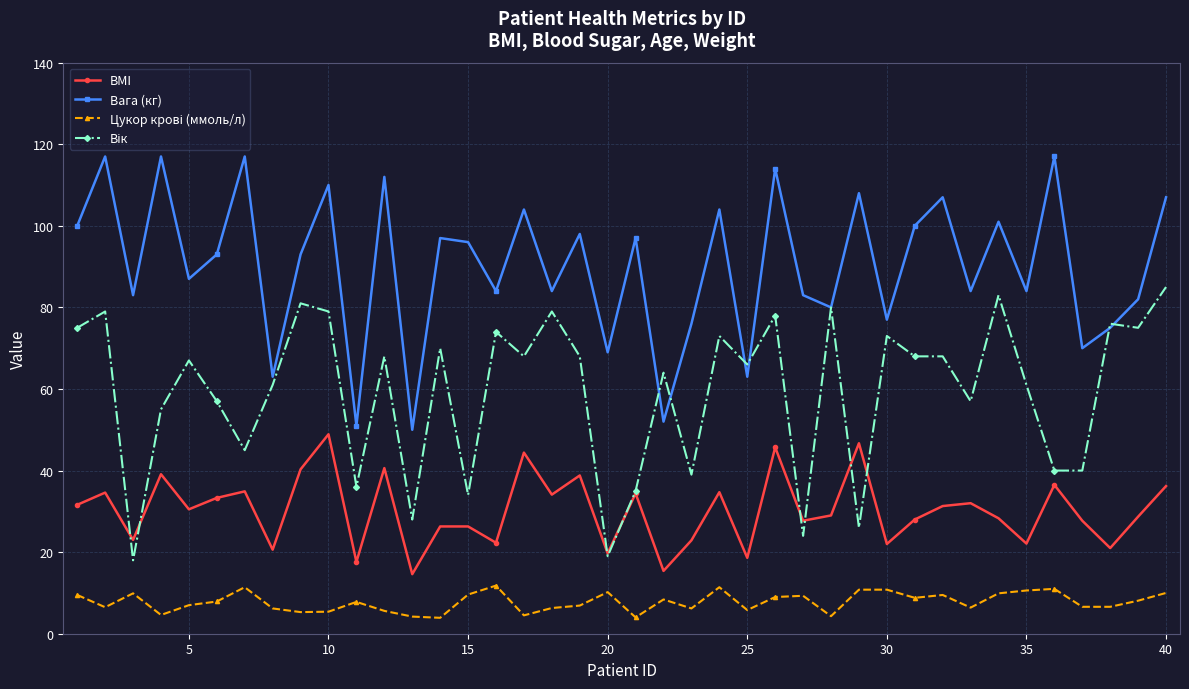

In Вага (кг), how many points are higher than both neighbors (excluding endpoints)?

15